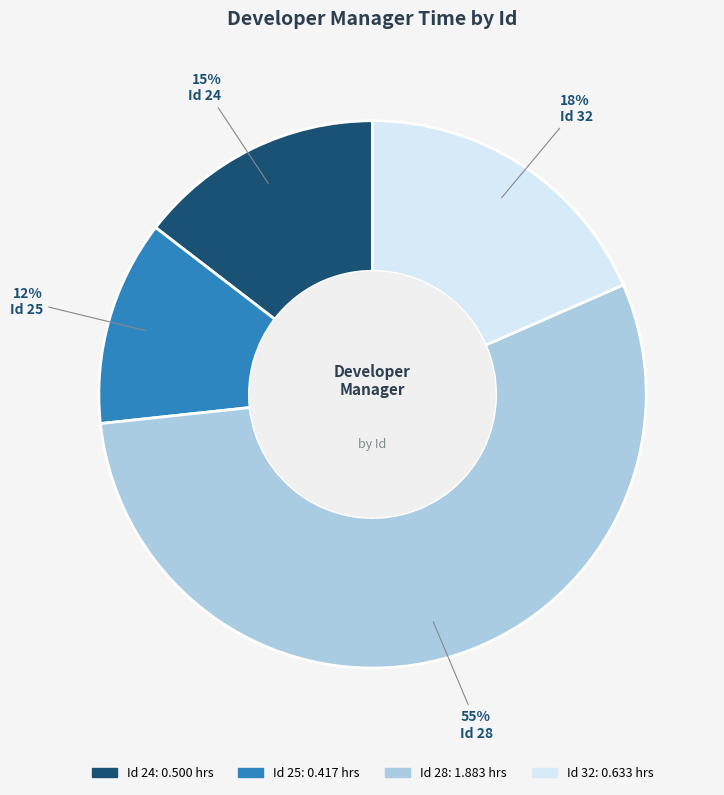

Is there any slice that represents more than half of the pie?

Yes